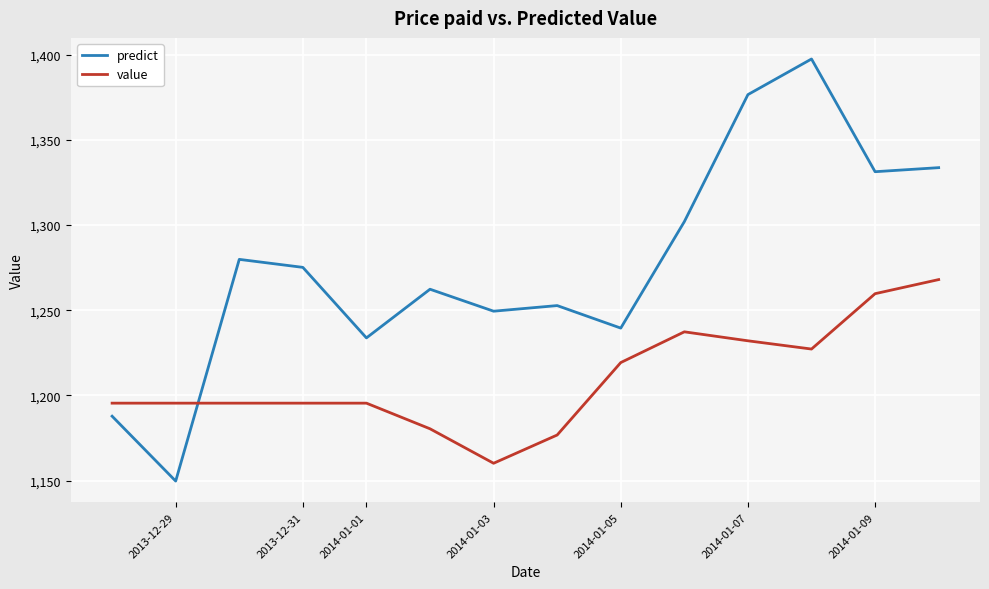

True or false: predict and value intersect in this chart.

True